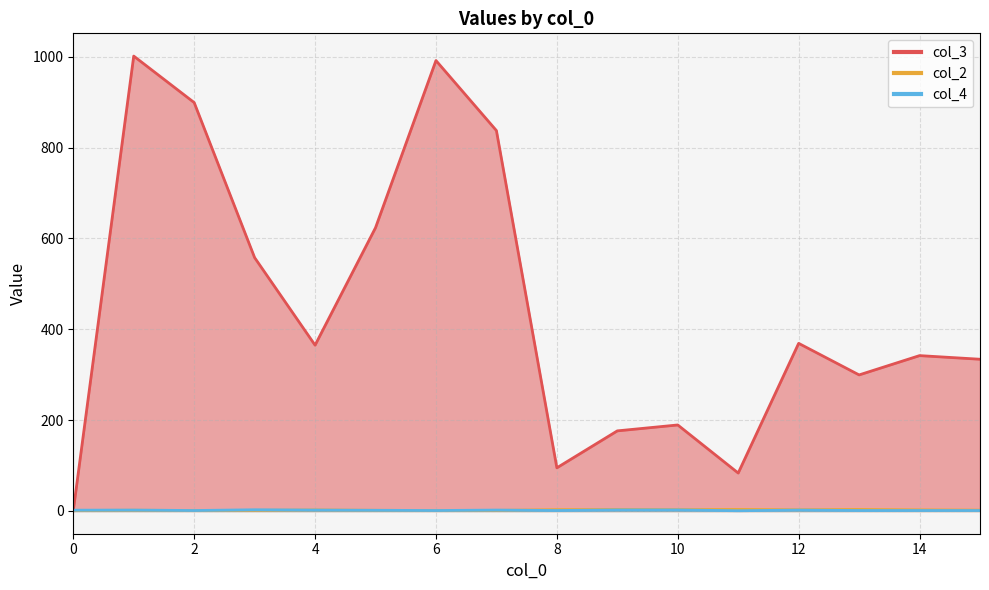

The value of col_3 at 12 is 58. True or false?

False